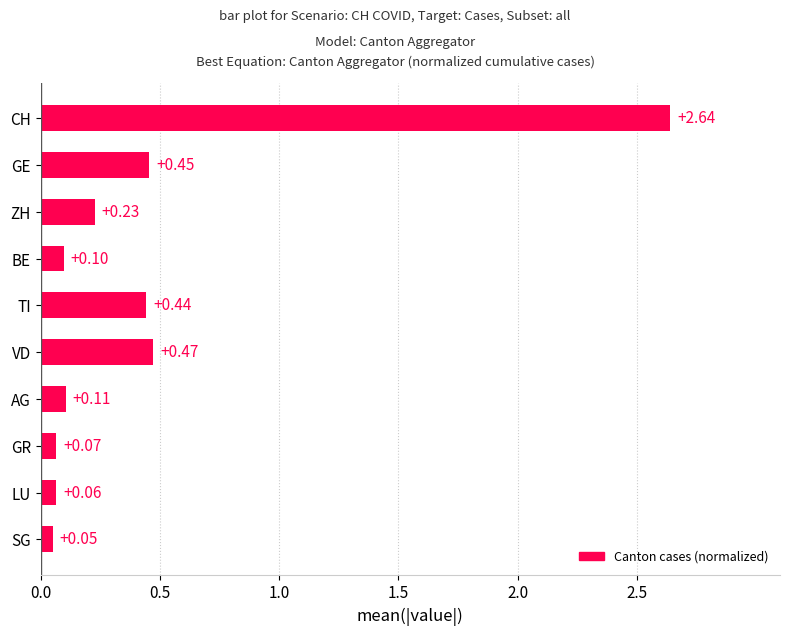

What is the sum of all values?

4.6